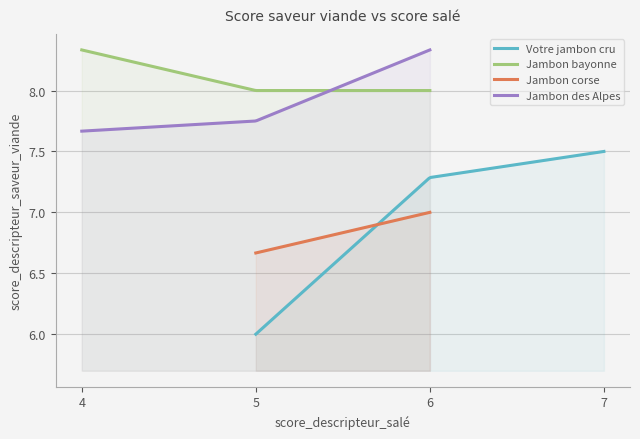

True or false: Jambon des Alpes has a value of 9 at 3.

False